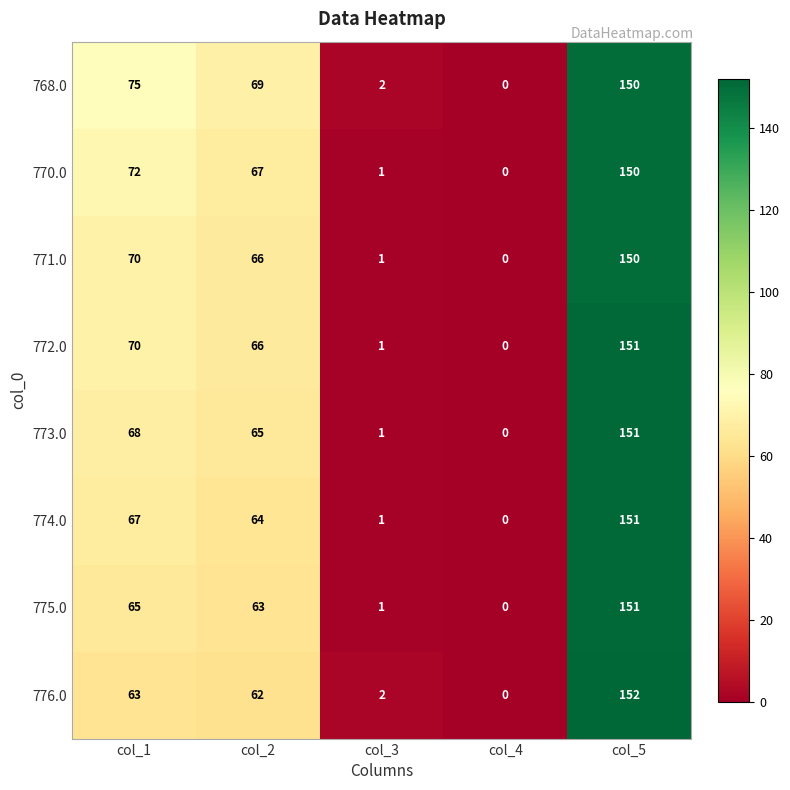

Rank the categories by 770.0 value from highest to lowest.

col_5, col_1, col_2, col_3, col_4